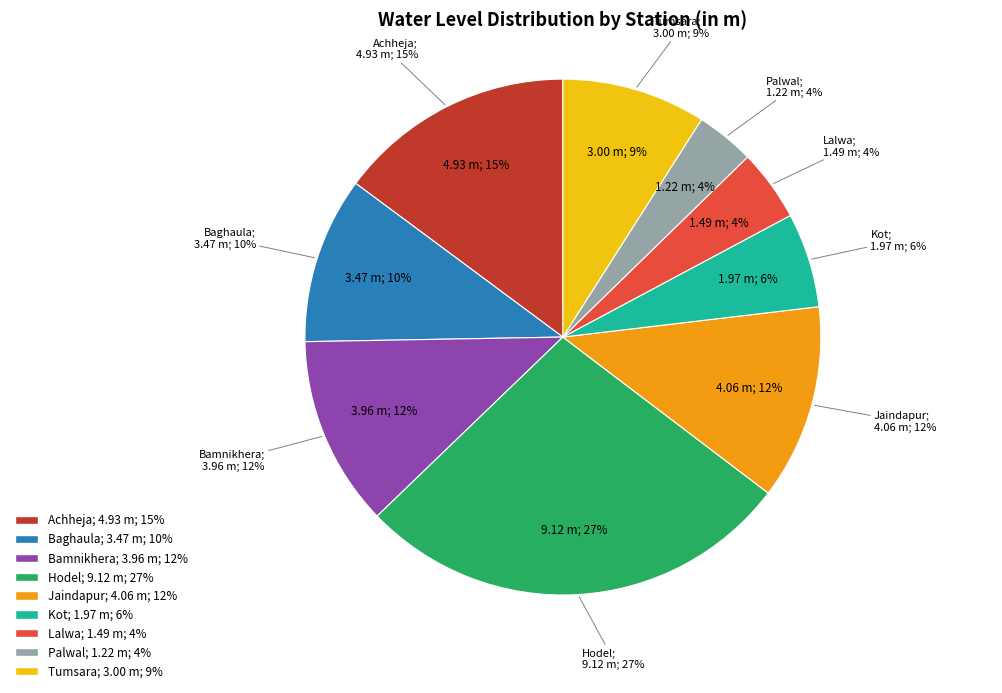

What percentage is the Palwal slice, to the nearest percent?

4%